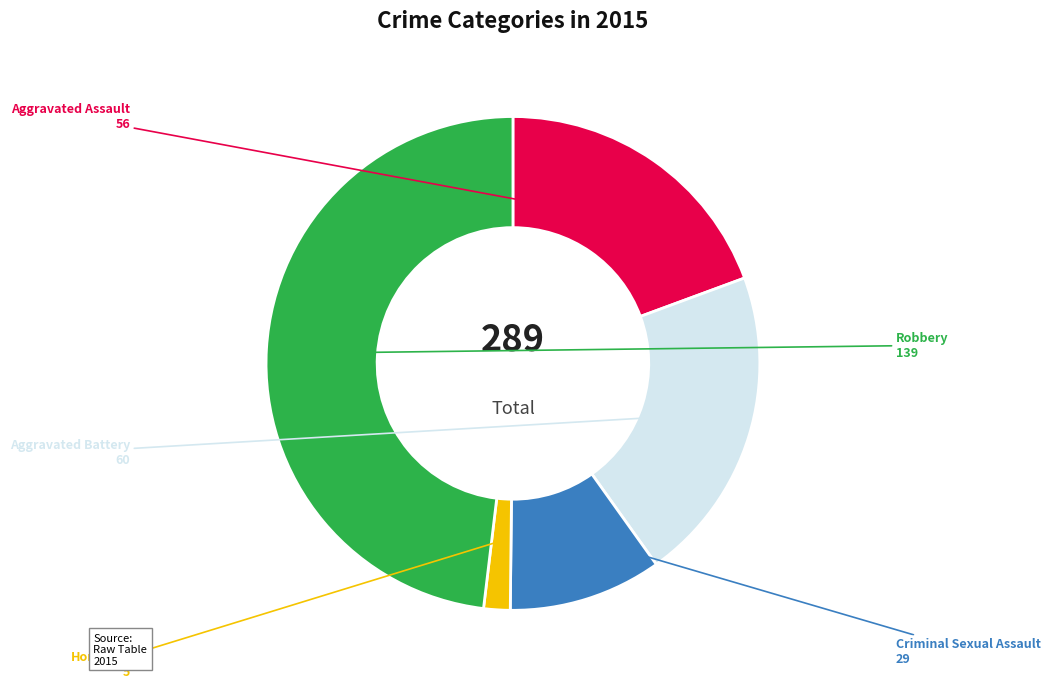

Is the sum of Aggravated Assault and Homicide greater than half?

No